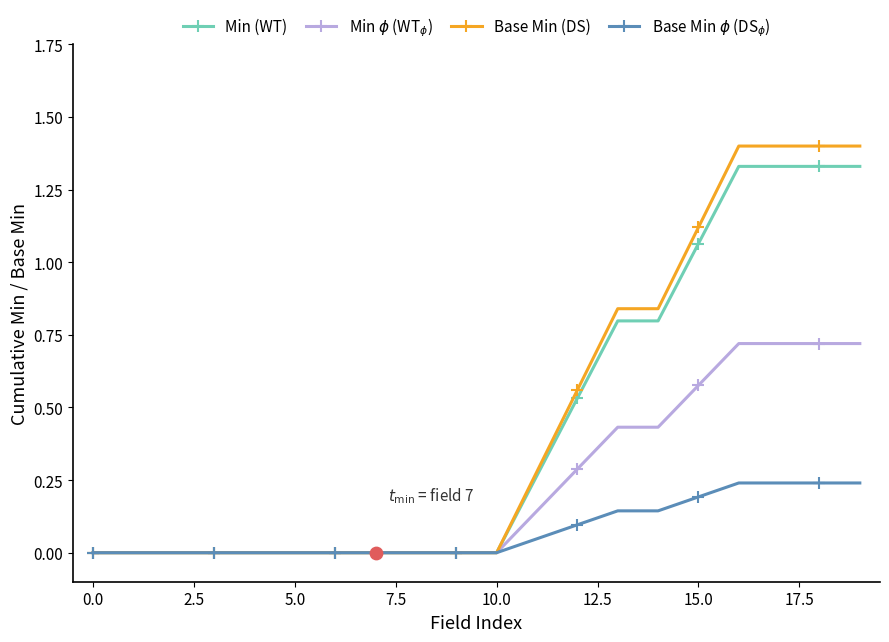

Which series has the largest range (max minus min)?

Base Min (DS)